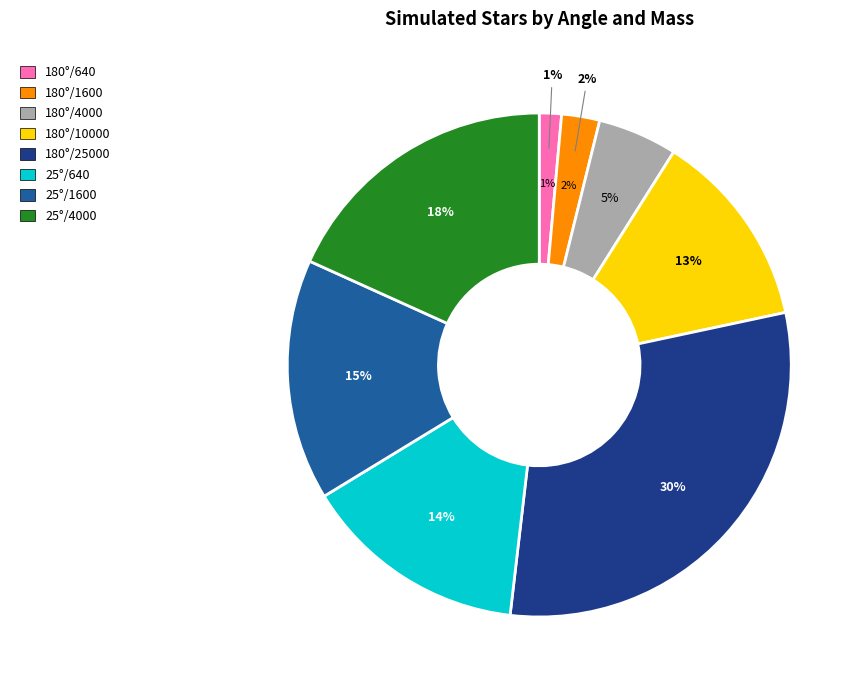

What is the change in value from Angle=180, Mass=1600 to Angle=25, Mass=4000?

+23122